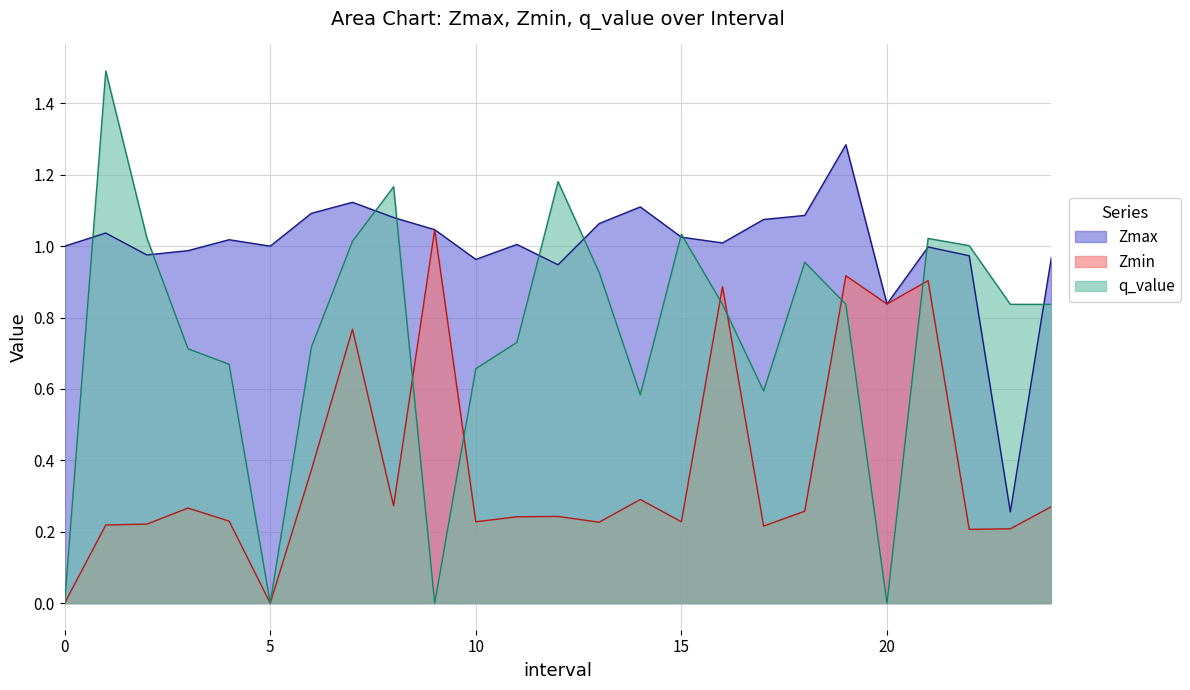

True or false: Zmin and Zmax cross at least once.

False